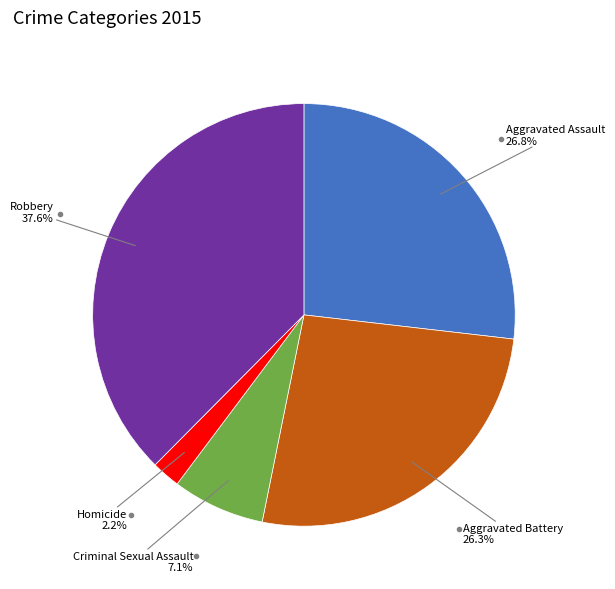

Is there any slice that represents more than half of the pie?

No